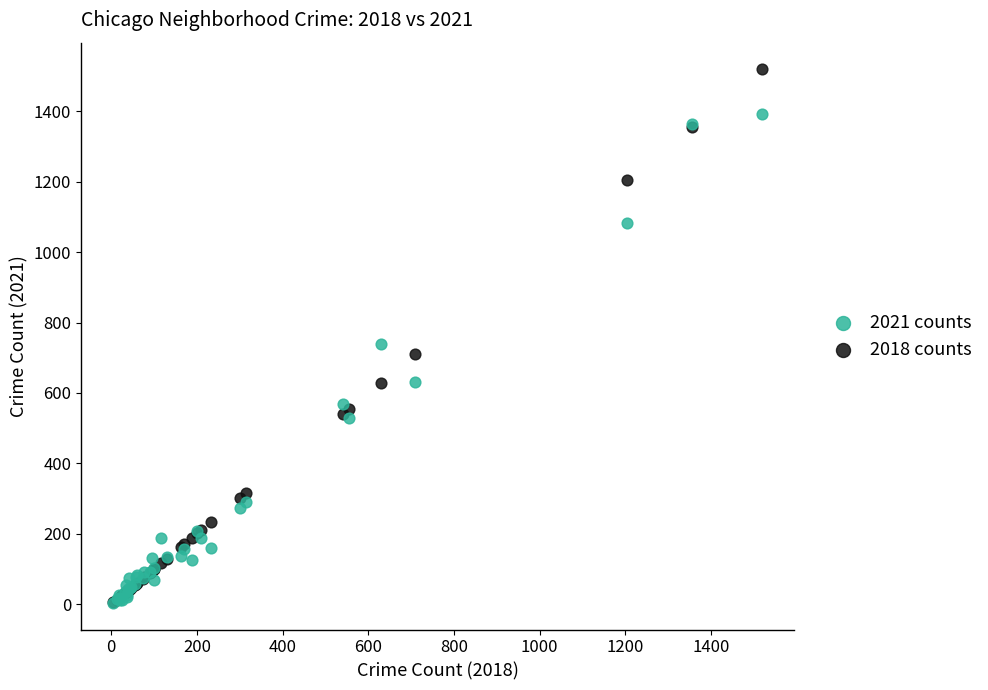

What are all the series names shown in the legend?

2021 counts, 2018 counts